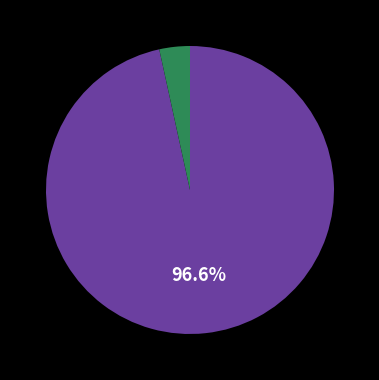

Is there any slice that represents more than half of the pie?

Yes